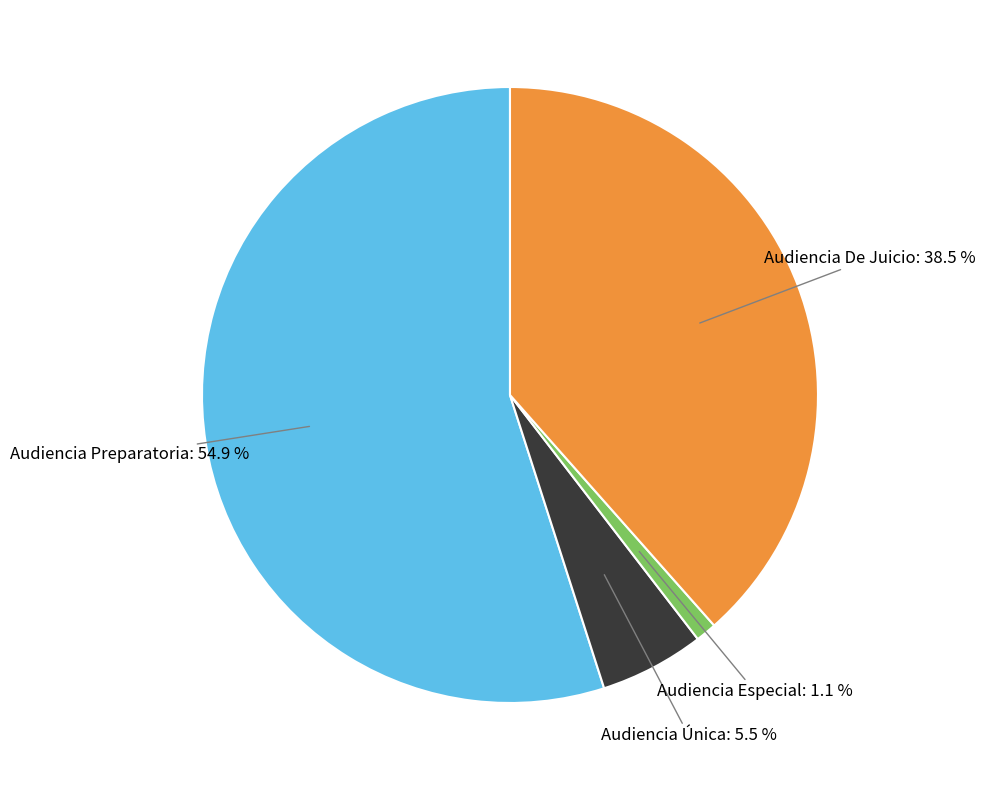

How many segments does this pie chart have?

4